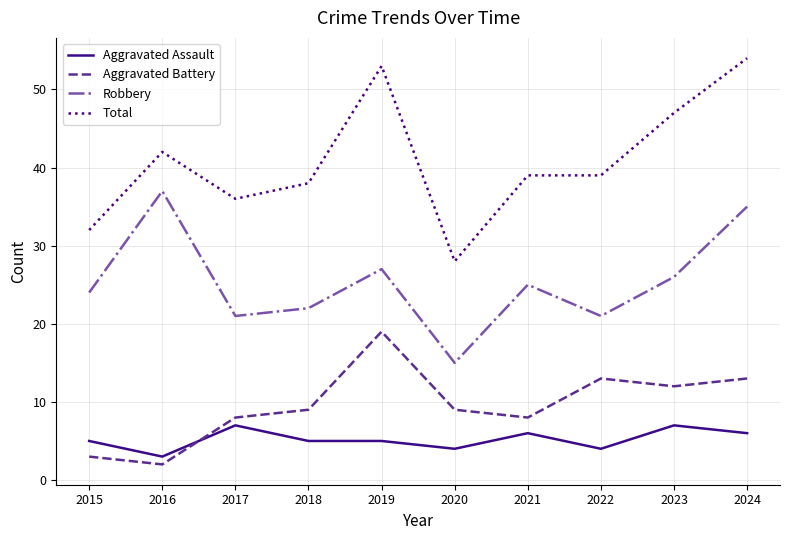

Where does the Robbery series first go above 25?

2016